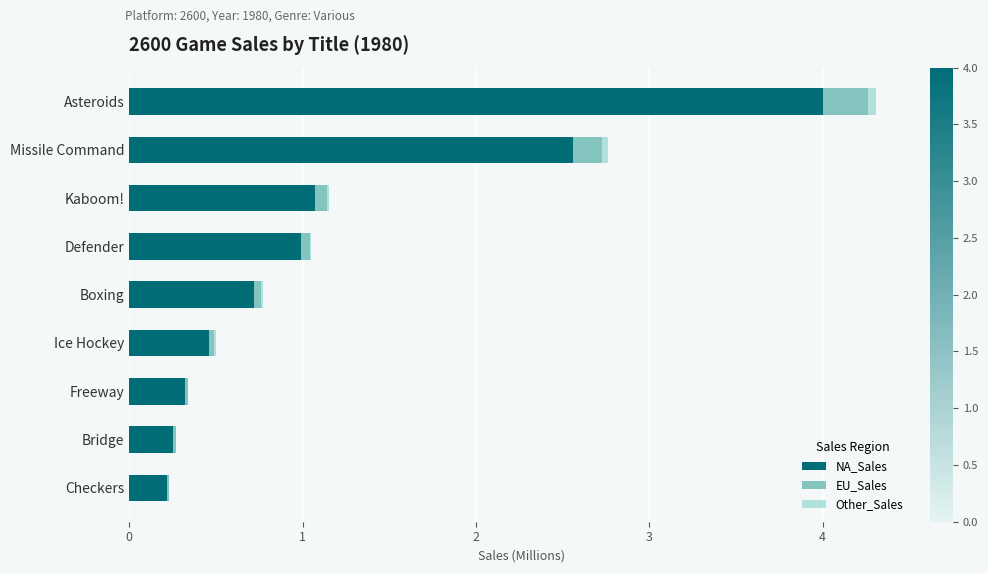

At which category is the sum across all series the highest?

Asteroids